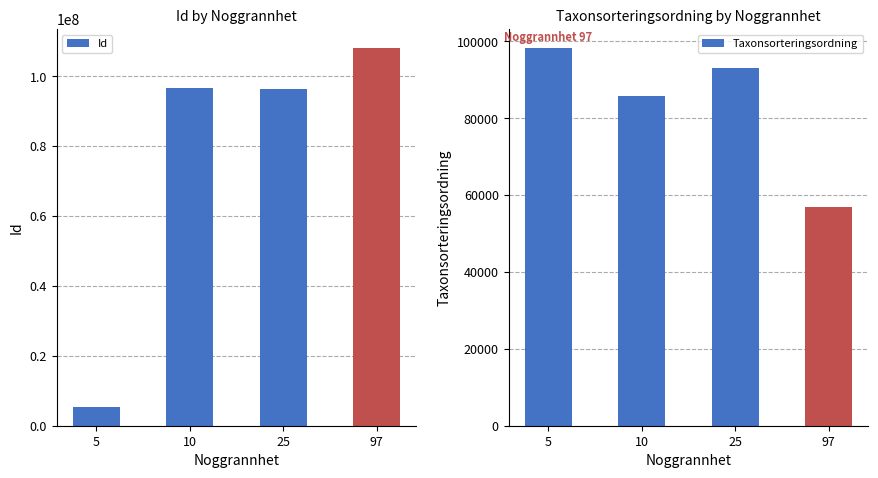

What is the difference between the highest and lowest values at 97?

108055530